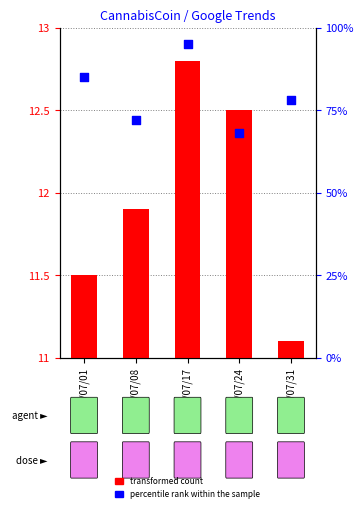

Which series contains the highest Y value?

percentile rank within the sample